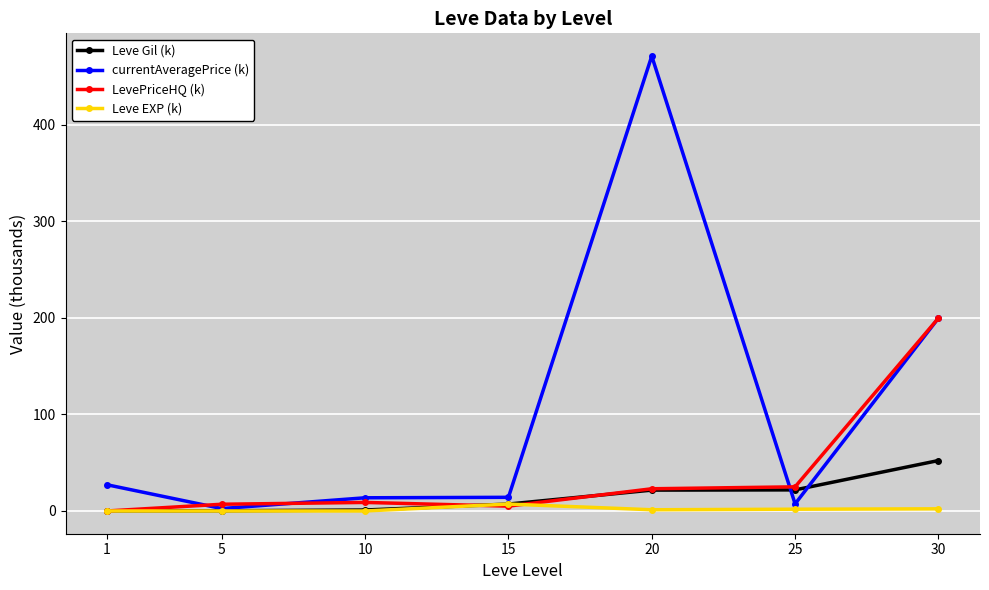

What is the value of the currentAveragePrice (k) point at the 2nd from the left?

2.5